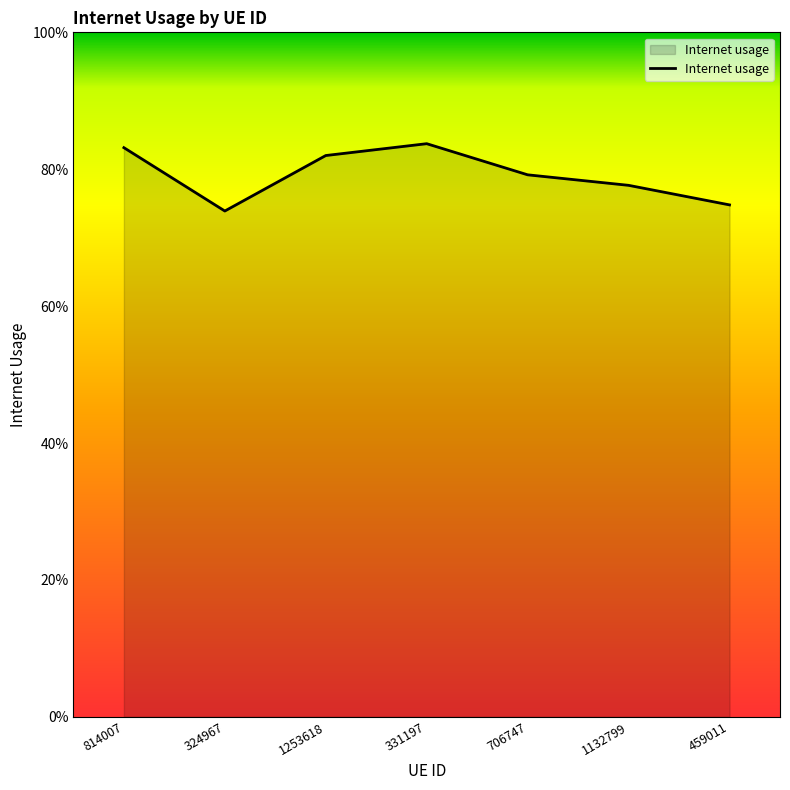

Reading left to right, list all the values displayed in this chart.

814007=0.8	324967=0.7	1253618=0.8	331197=0.8	706747=0.8	1132799=0.8	459011=0.7